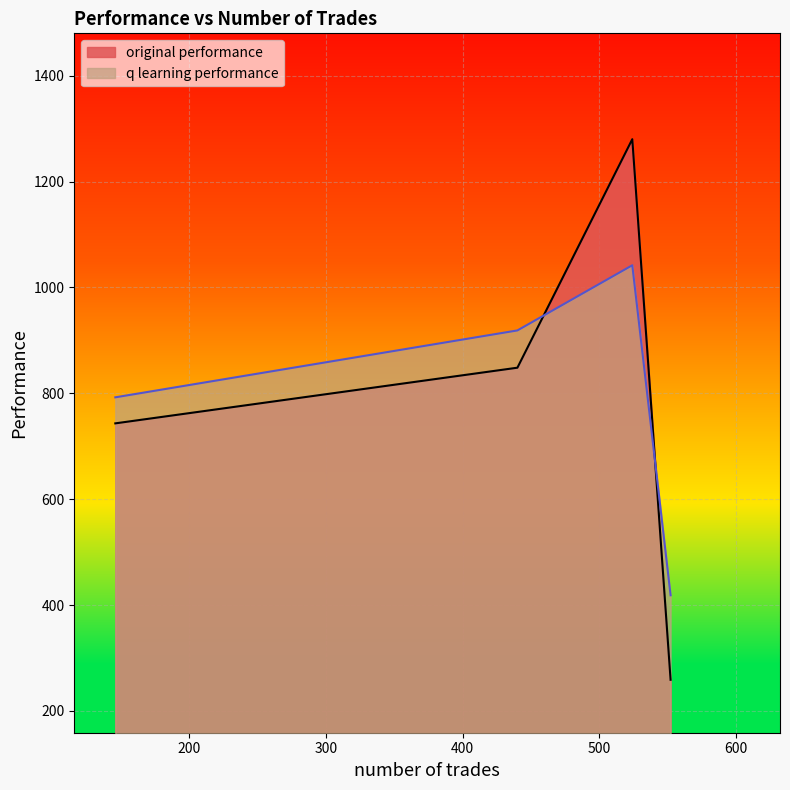

What is the sum of all q learning performance values?

3171.6